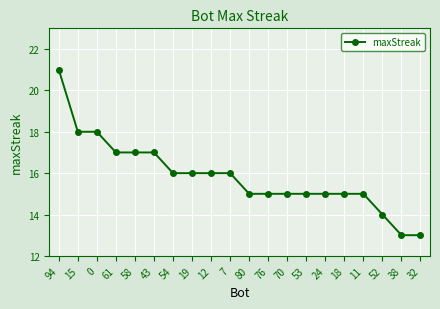

How many distinct data groups are displayed?

1